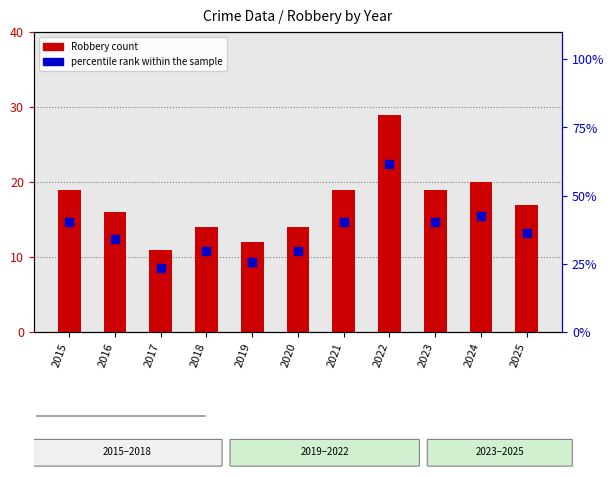

Which series reaches the minimum Y coordinate?

Robbery count